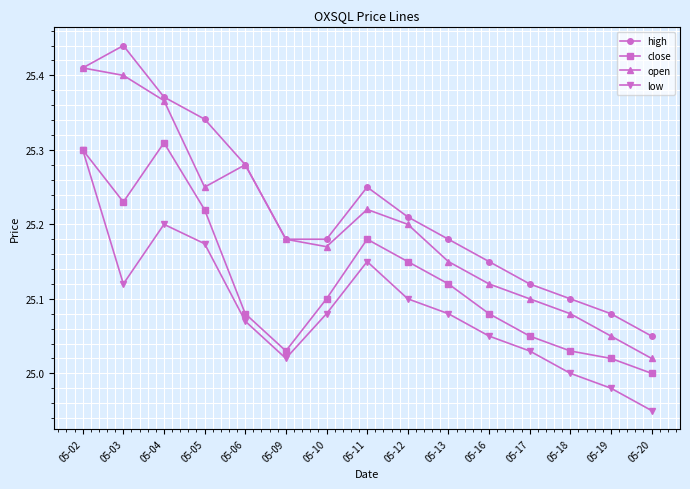

Rank the series at 05-16 from lowest to highest value.

low, close, open, high